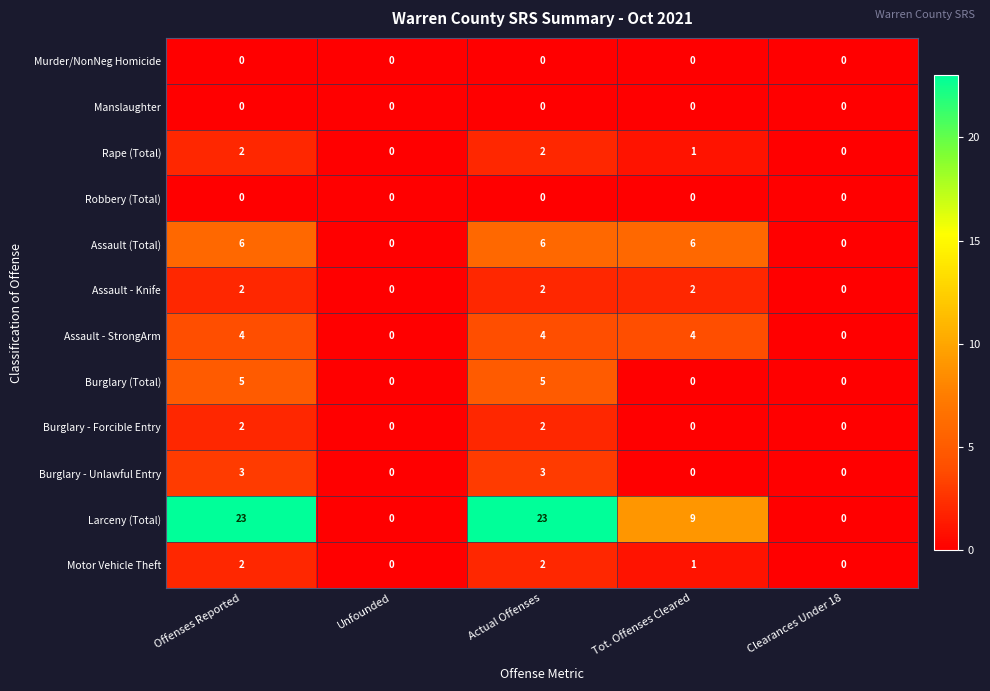

Where is Rape (Total) nearest to the value 1?

Tot. Offenses Cleared